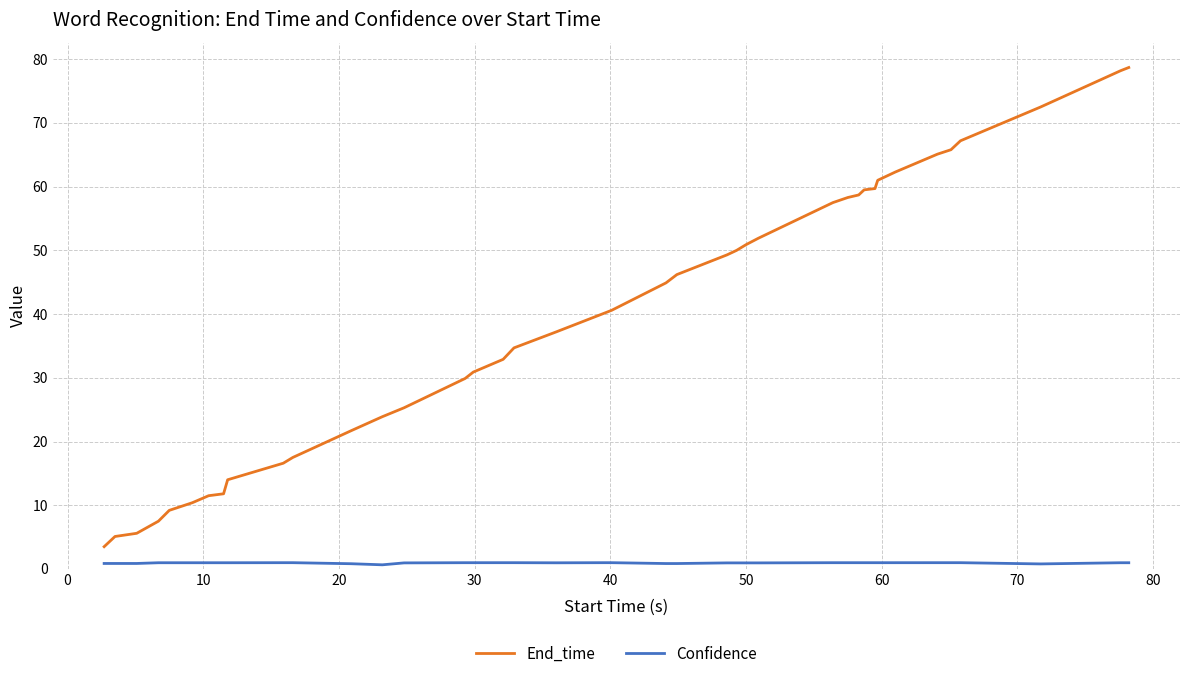

What is the maximum value shown in the chart?

78.7